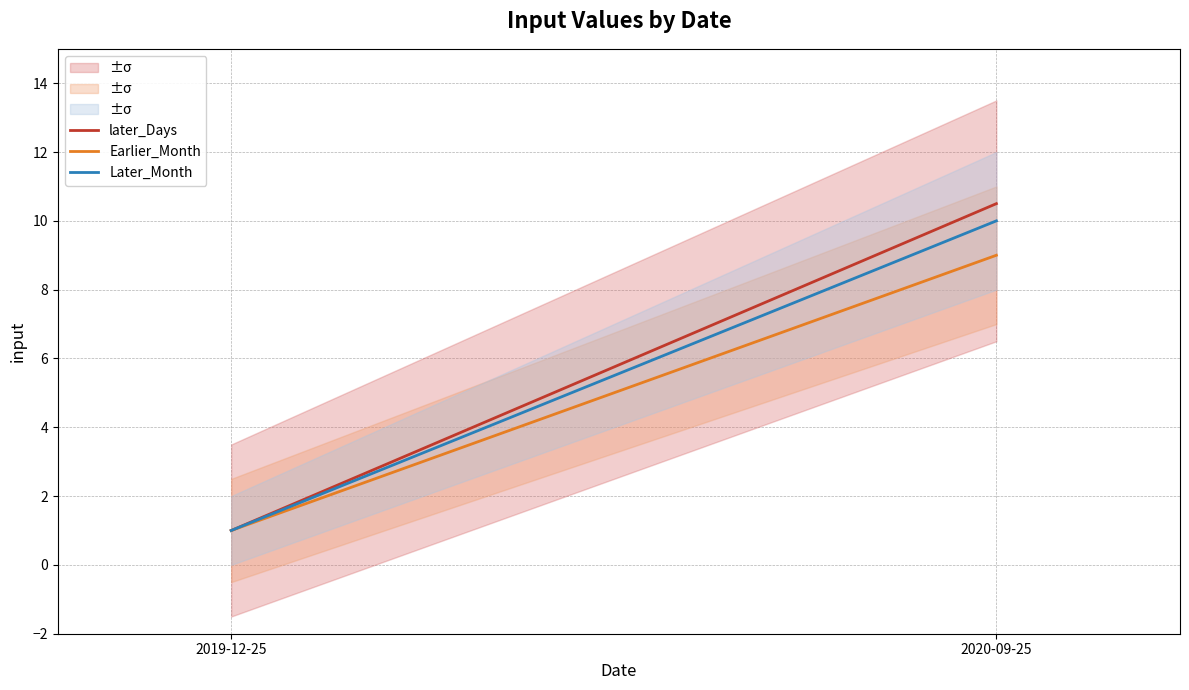

Is the value of later_Days at 2020-09-25 greater than the value of Later_Month at 2020-09-25?

Yes